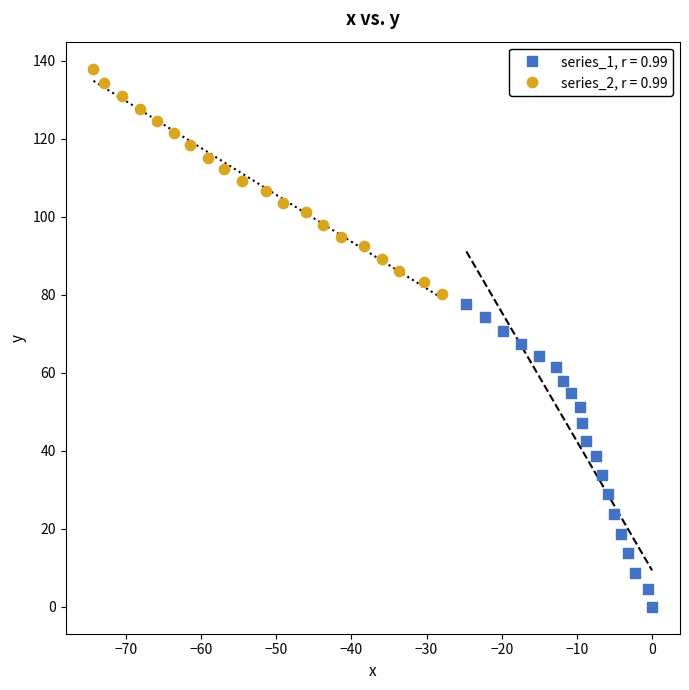

Which series contains the lowest Y value?

series_1, r = 0.99